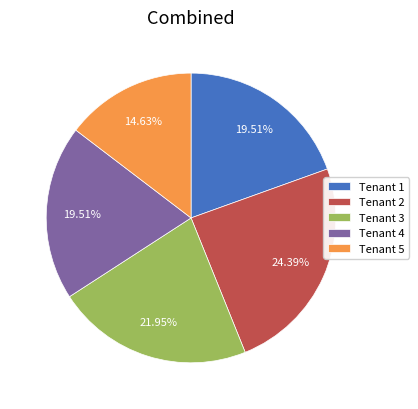

How many segments does this pie chart have?

5